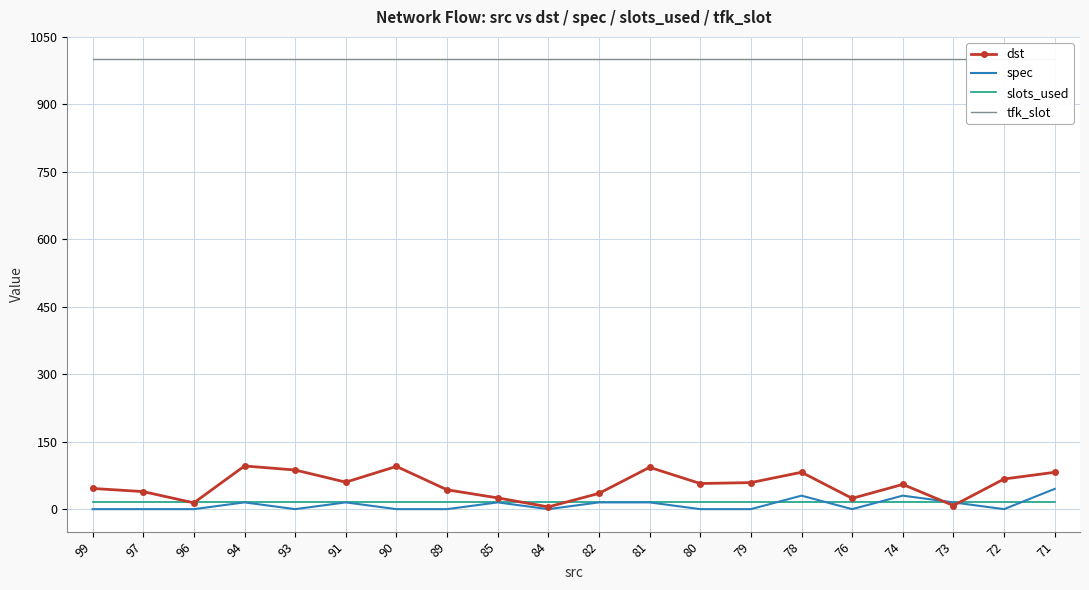

Which category has the lowest value in the tfk_slot series?

99